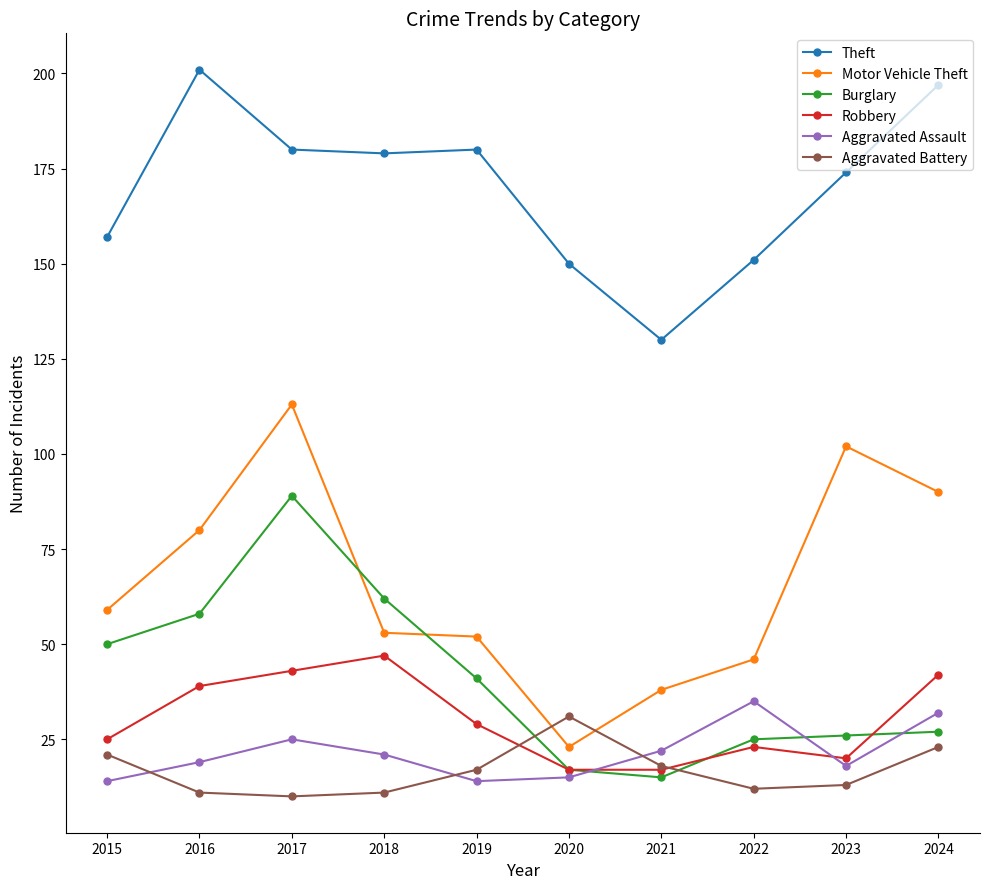

What are all the series names shown in the legend?

Theft, Motor Vehicle Theft, Burglary, Robbery, Aggravated Assault, Aggravated Battery